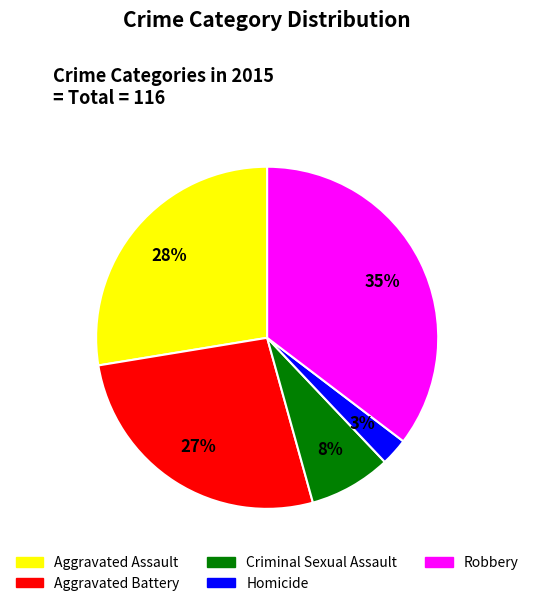

Which category has the smallest portion of the pie?

Homicide